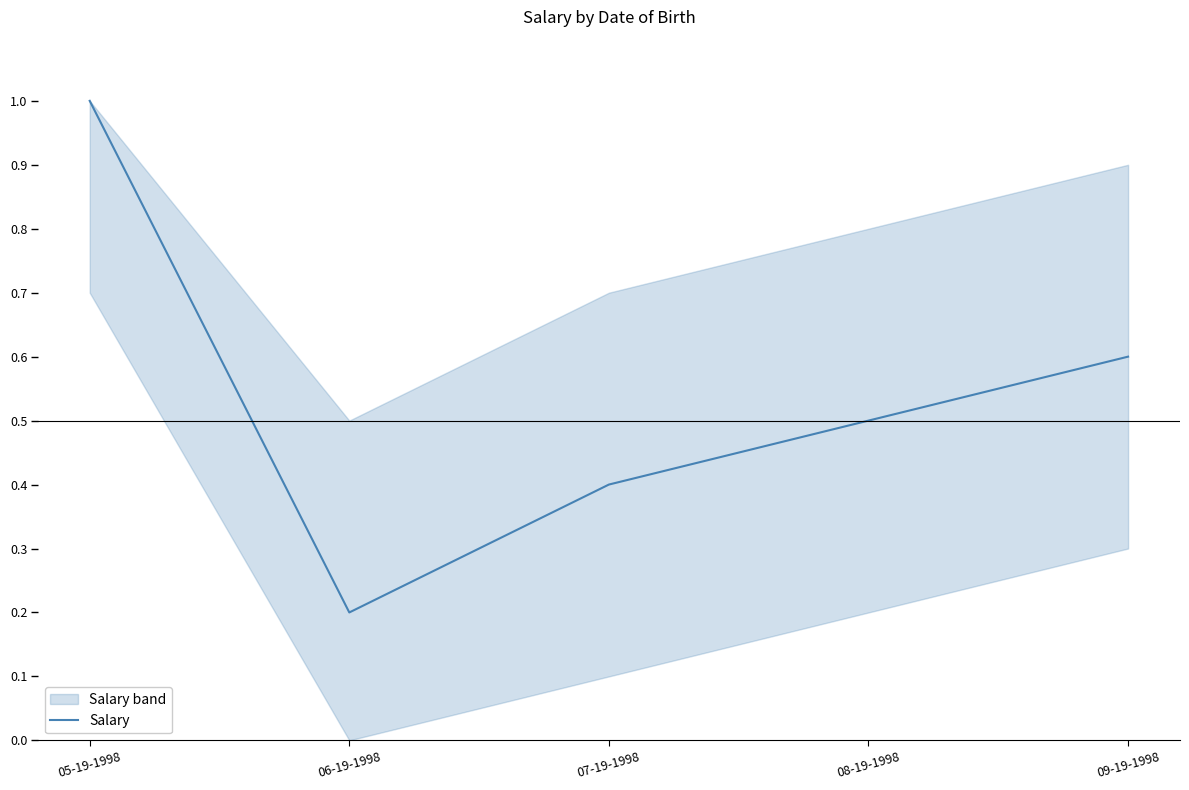

At which category does the chart reach its peak across all series?

05-19-1998